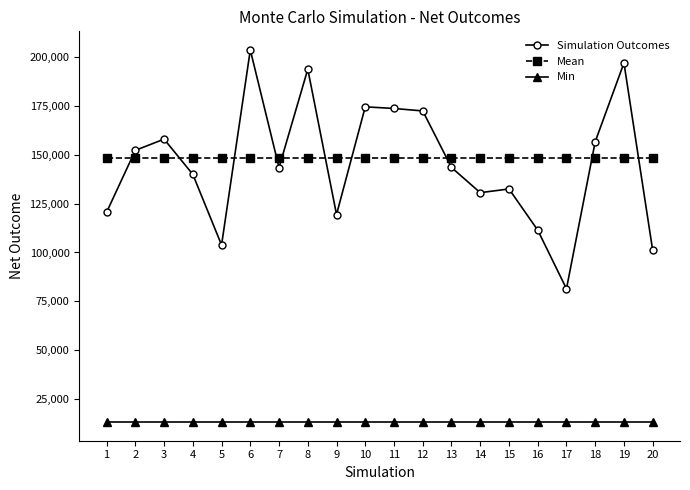

What is the greatest value displayed?

203566.0